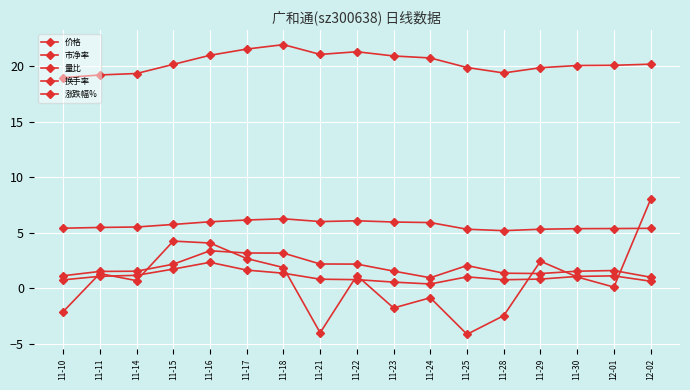

Is this an area chart (filled region under the line)?

No